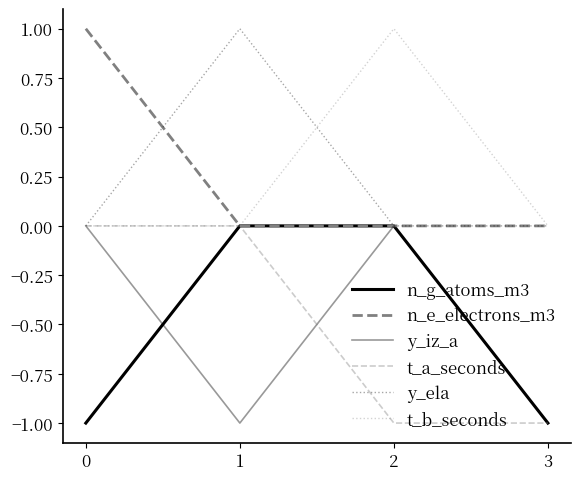

Between 0 and 2, which is larger?

2